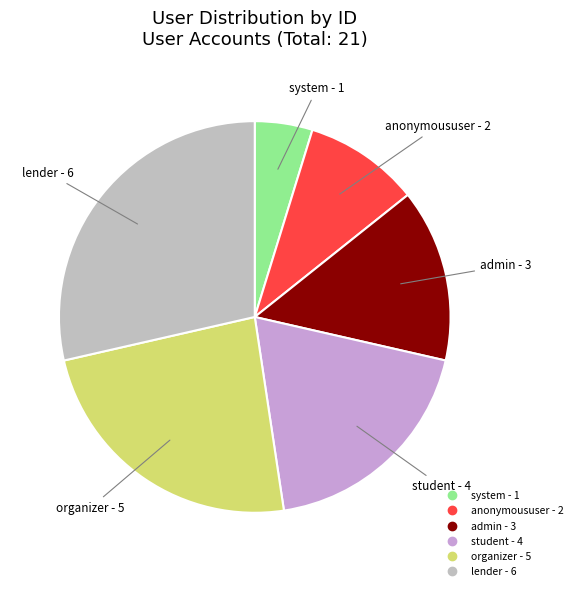

Which category has the smallest portion of the pie?

system